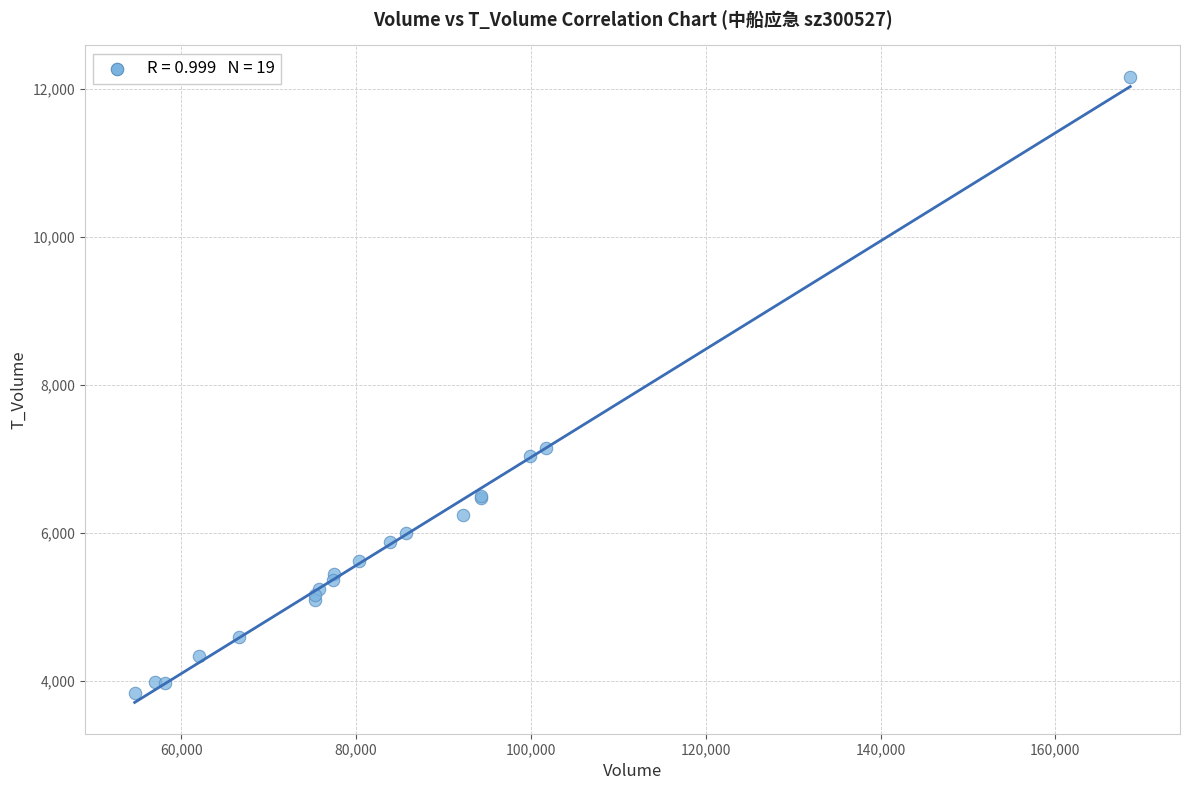

What Y value in the scatter plot is closest to 8000?

7153